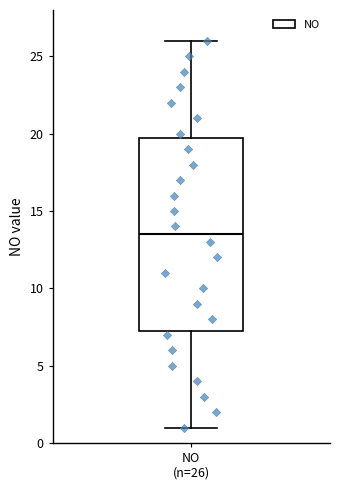

Transcribe this box plot: give where the median line is, the range the box spans, and where the two whiskers end, as read against the y-axis. The values are not printed on the chart, so give them approximately, as read against the axis.

median 13.5, box 7.5 to 20.0, whiskers 1.0 to 26.0